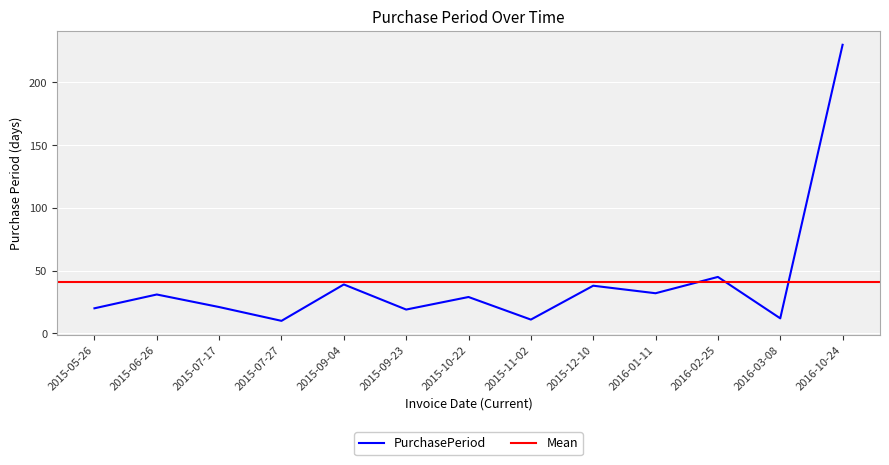

True or false: the data shows 10 at 2015-07-27.

True